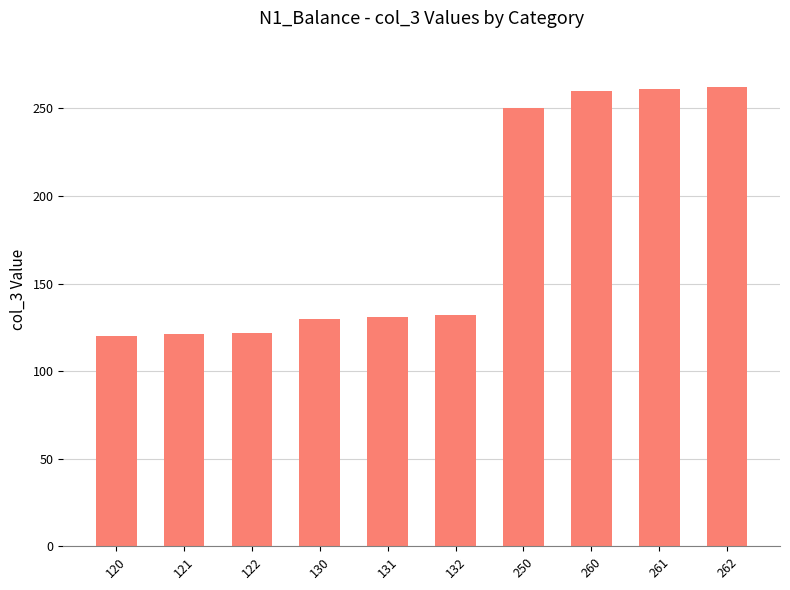

What is the average value?

179